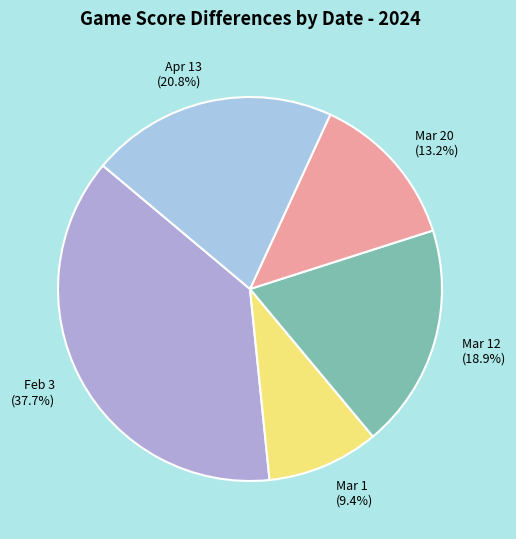

Does any single category account for the majority?

No